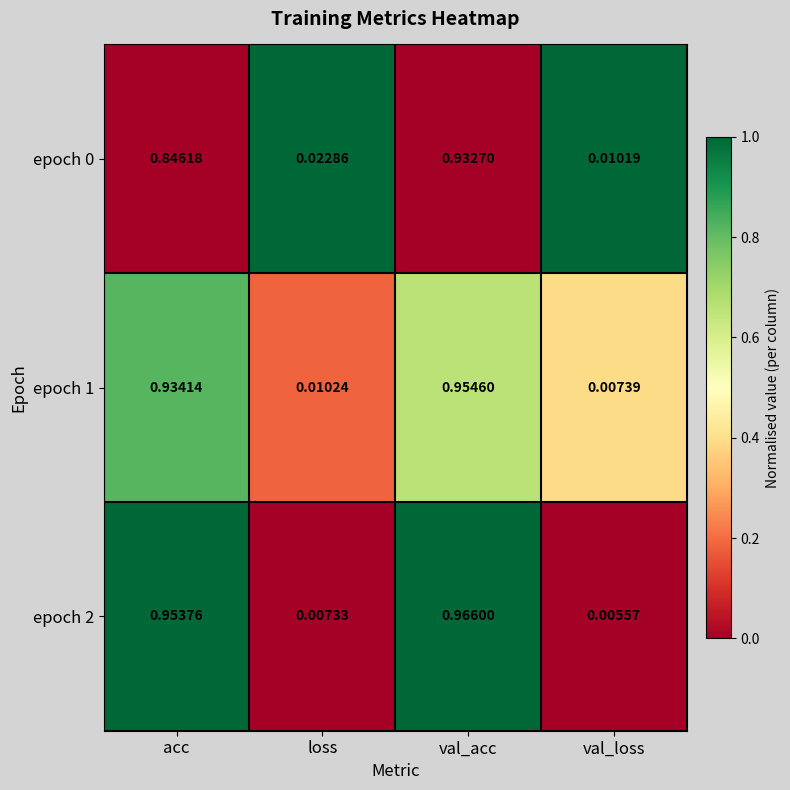

Rank the categories by epoch 1 value from lowest to highest.

val_loss, loss, acc, val_acc